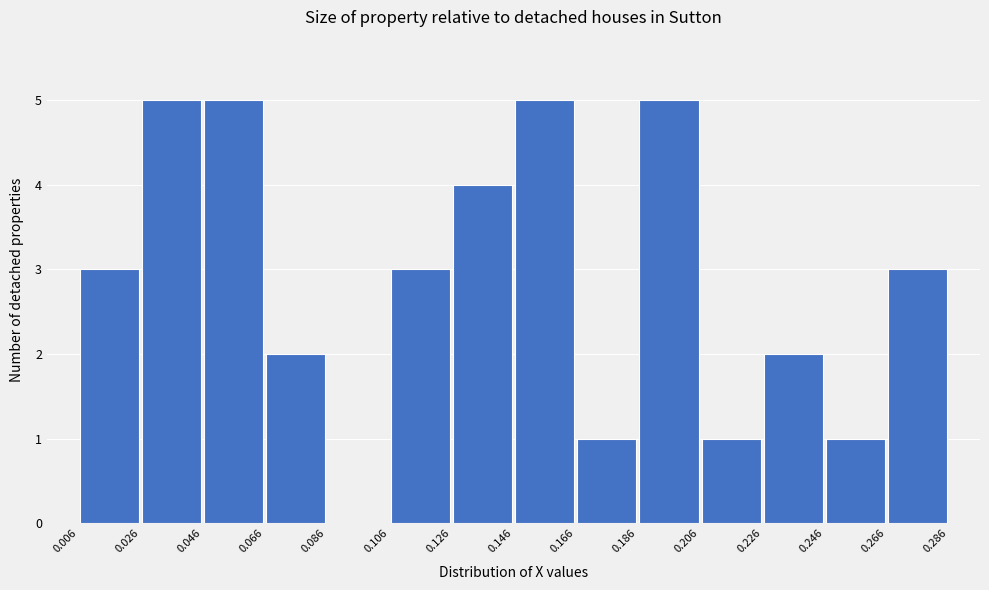

Reading left to right, list every bar in this chart as the range it spans on the x-axis followed by its height. The values are not printed on the chart, so give them approximately, as read against the axis.

0.006 to 0.026: 3
0.026 to 0.046: 5
0.046 to 0.066: 5
0.066 to 0.086: 2
0.086 to 0.106: 0
0.106 to 0.126: 3
0.126 to 0.146: 4
0.146 to 0.166: 5
0.166 to 0.186: 1
0.186 to 0.206: 5
0.206 to 0.226: 1
0.226 to 0.246: 2
0.246 to 0.266: 1
0.266 to 0.286: 3